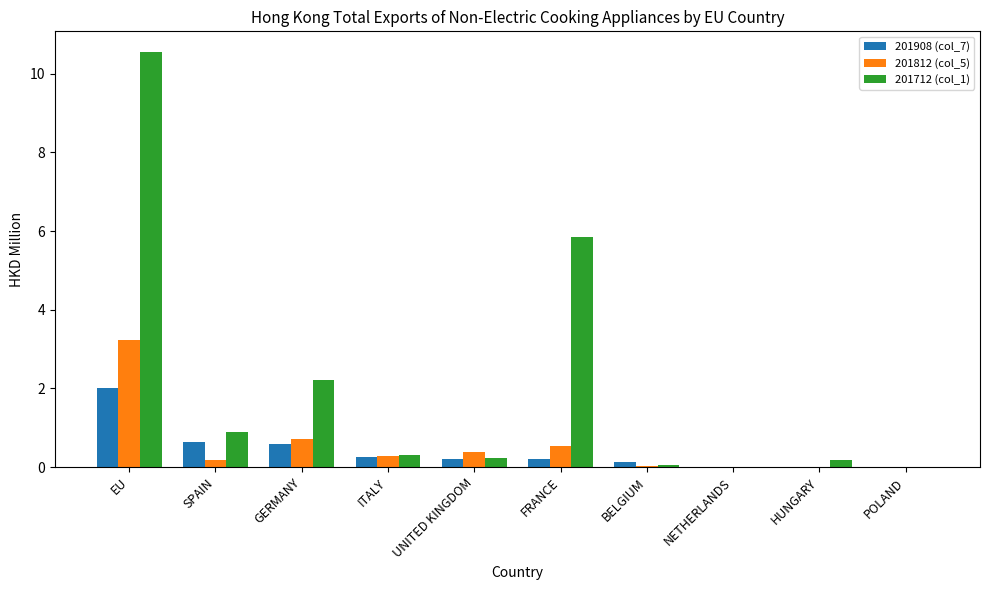

What is the sum of the 201712 (col_1) values at GERMANY and EU?

12.8